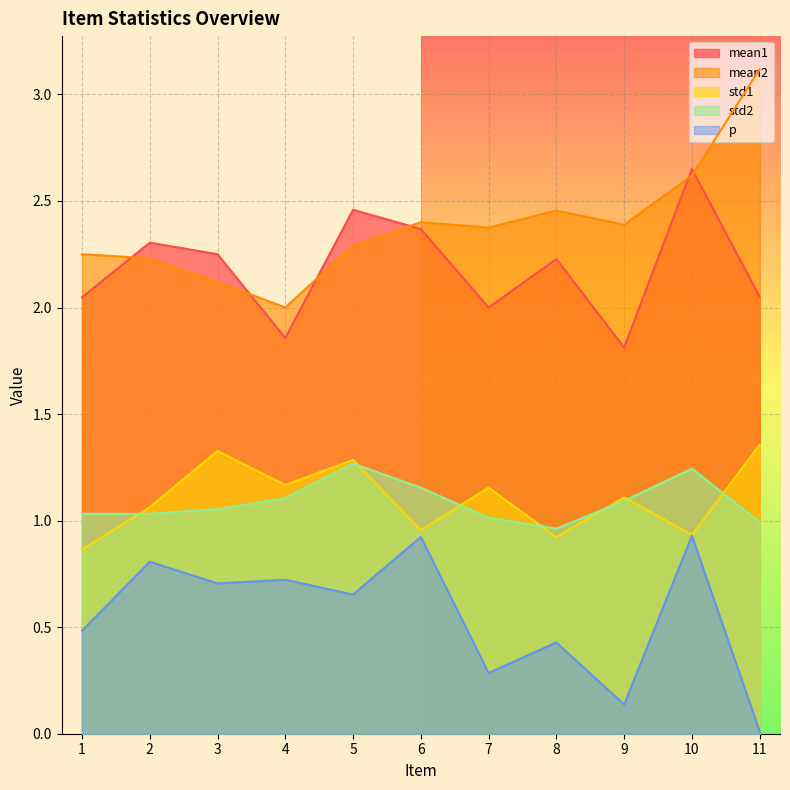

Does the chart display data point markers on the line(s)?

No